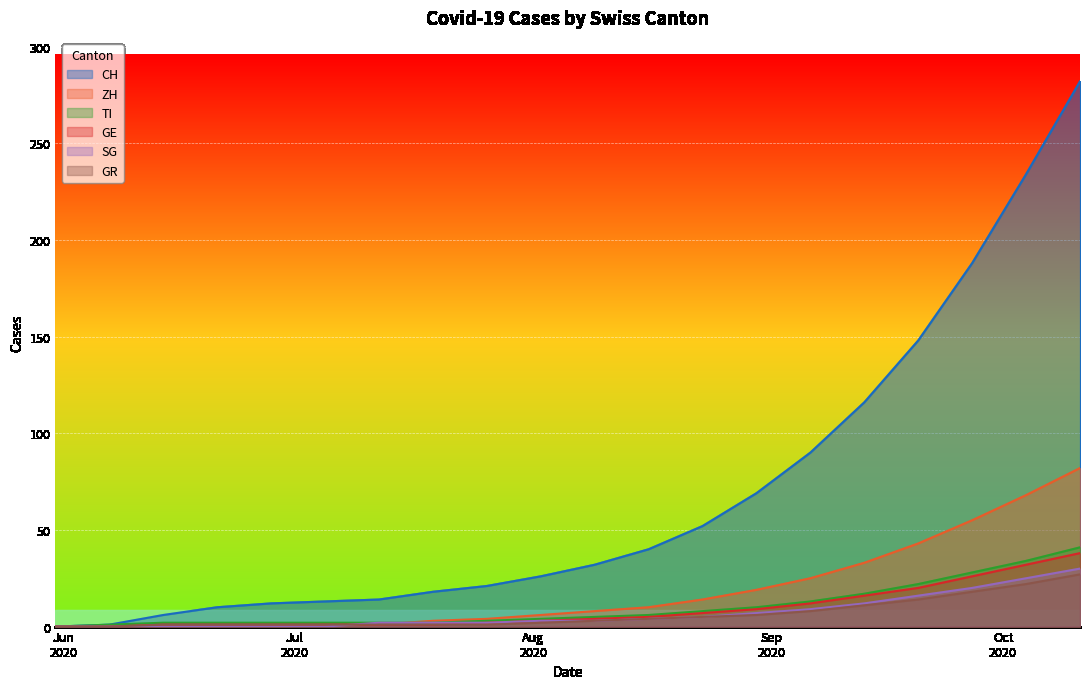

What is the label of the 3rd point from the right?

2020-09-27